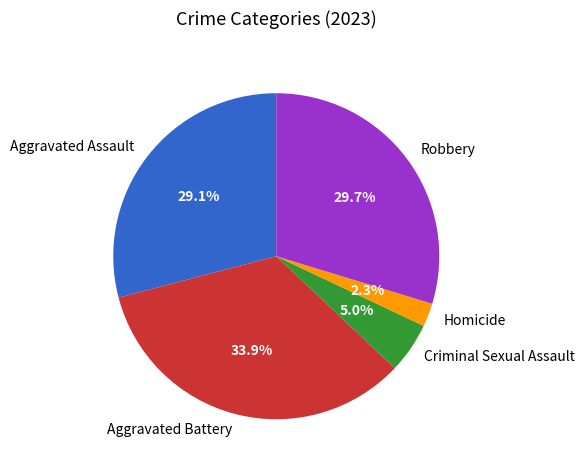

To the nearest percent, what percentage of the pie is Aggravated Battery?

34%